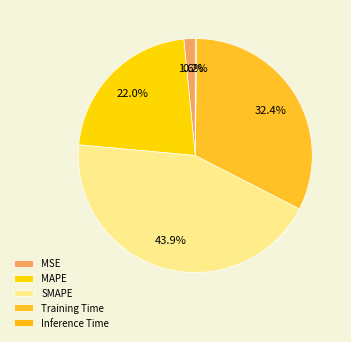

What is the change in value from SMAPE to Training Time?

-0.5